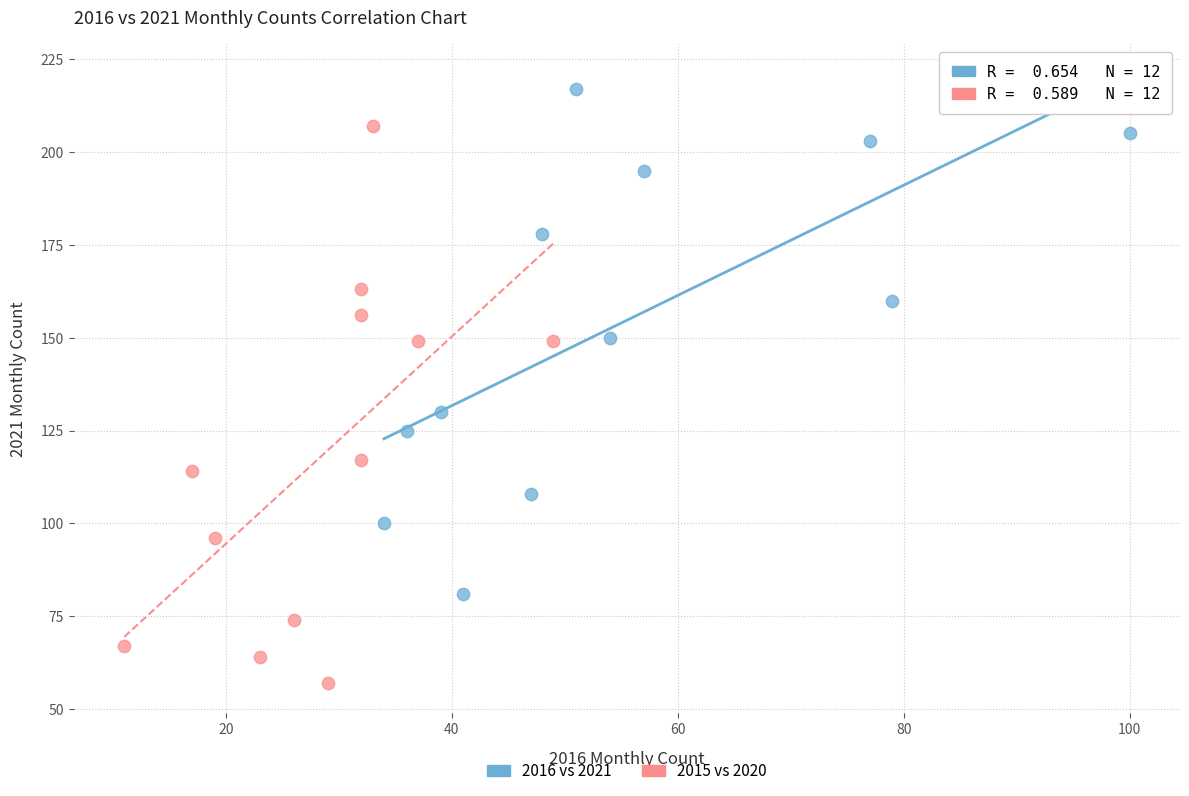

Which series contains the highest Y value?

2016 vs 2021